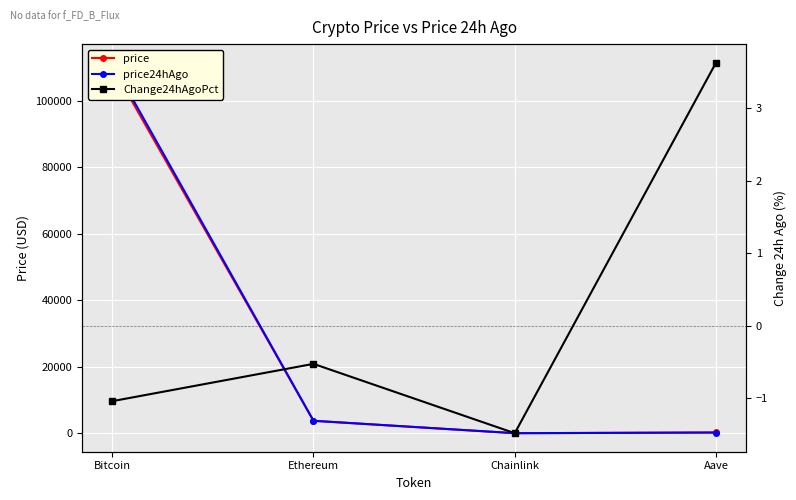

True or false: price has more than 0 interior local peaks.

False